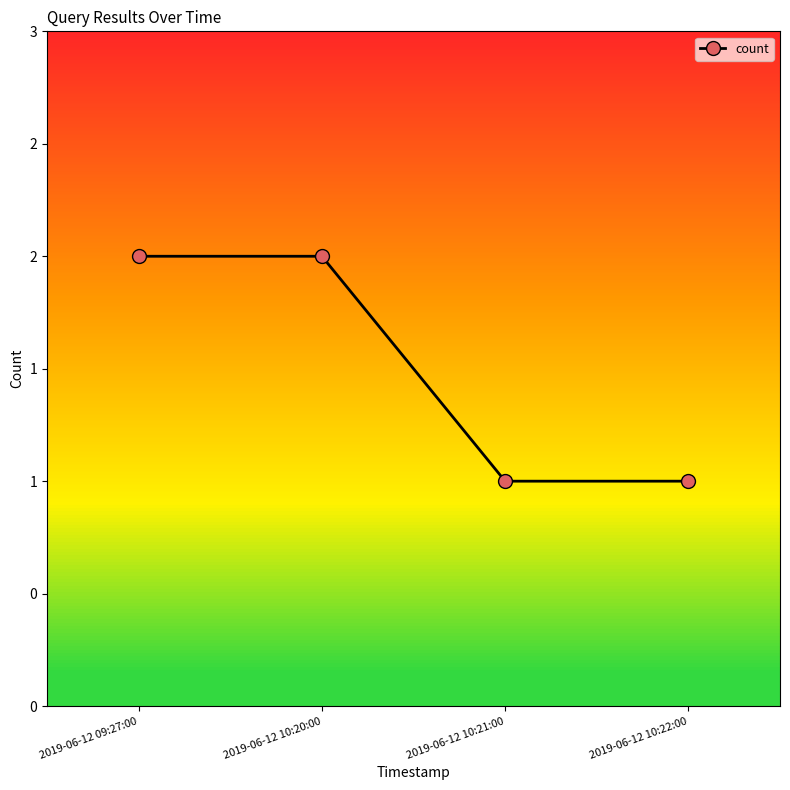

List the labels in order of value, largest first.

2019-06-12 09:27:00, 2019-06-12 10:20:00, 2019-06-12 10:21:00, 2019-06-12 10:22:00